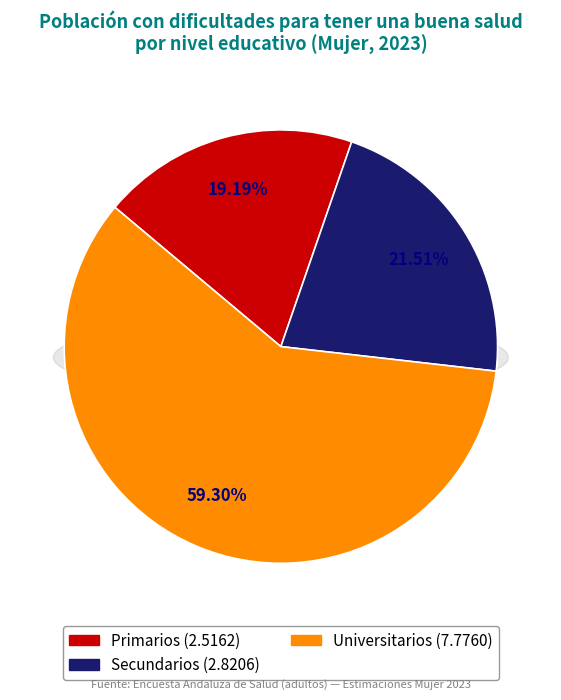

The Secundarios slice represents 11% of the pie. True or false?

False